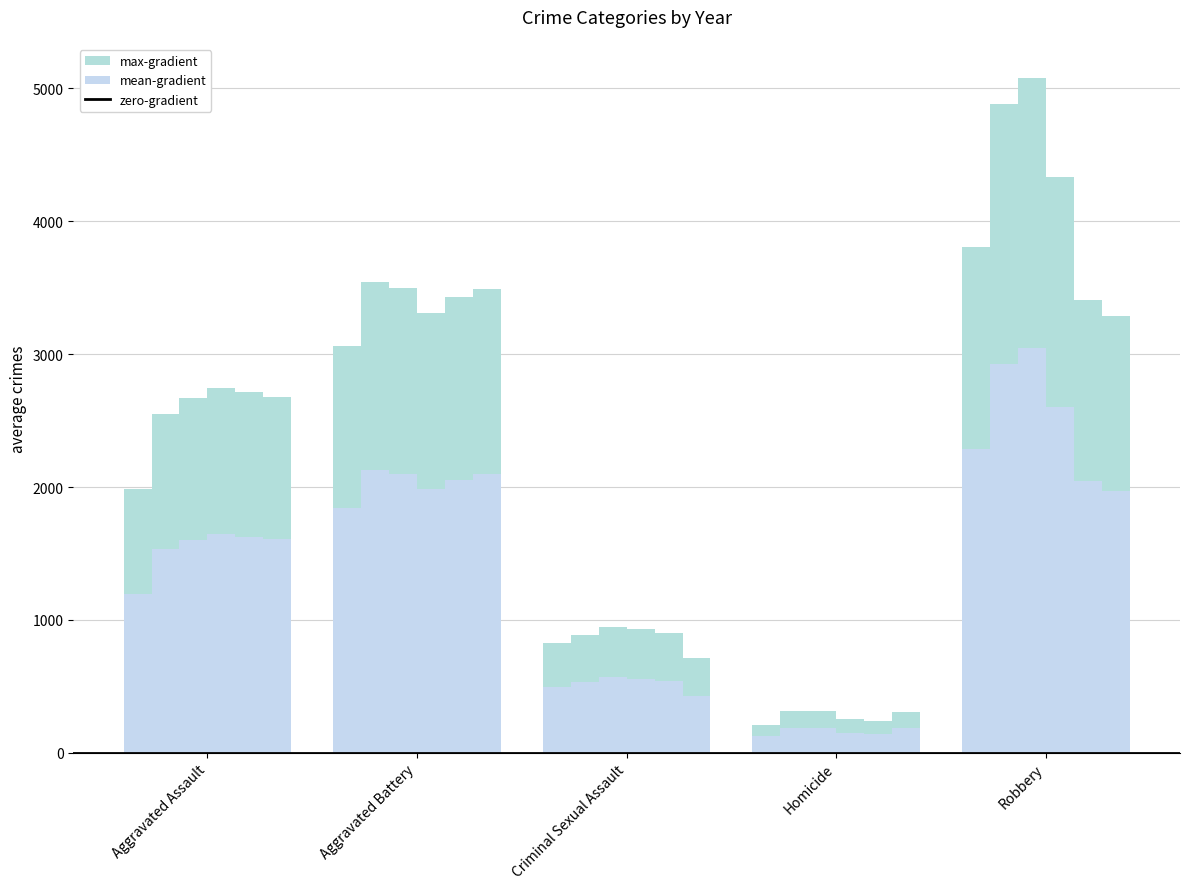

Reading left to right, list all the values displayed in this chart.

2015: Aggravated Assault=1985	Aggravated Battery=3065	Criminal Sexual Assault=827	Homicide=205	Robbery=3810
2016: Aggravated Assault=2552	Aggravated Battery=3546	Criminal Sexual Assault=889	Homicide=314	Robbery=4880
2017: Aggravated Assault=2671	Aggravated Battery=3497	Criminal Sexual Assault=947	Homicide=313	Robbery=5082
2018: Aggravated Assault=2746	Aggravated Battery=3311	Criminal Sexual Assault=928	Homicide=253	Robbery=4334
2019: Aggravated Assault=2712	Aggravated Battery=3427	Criminal Sexual Assault=899	Homicide=235	Robbery=3406
2020: Aggravated Assault=2681	Aggravated Battery=3491	Criminal Sexual Assault=710	Homicide=308	Robbery=3288